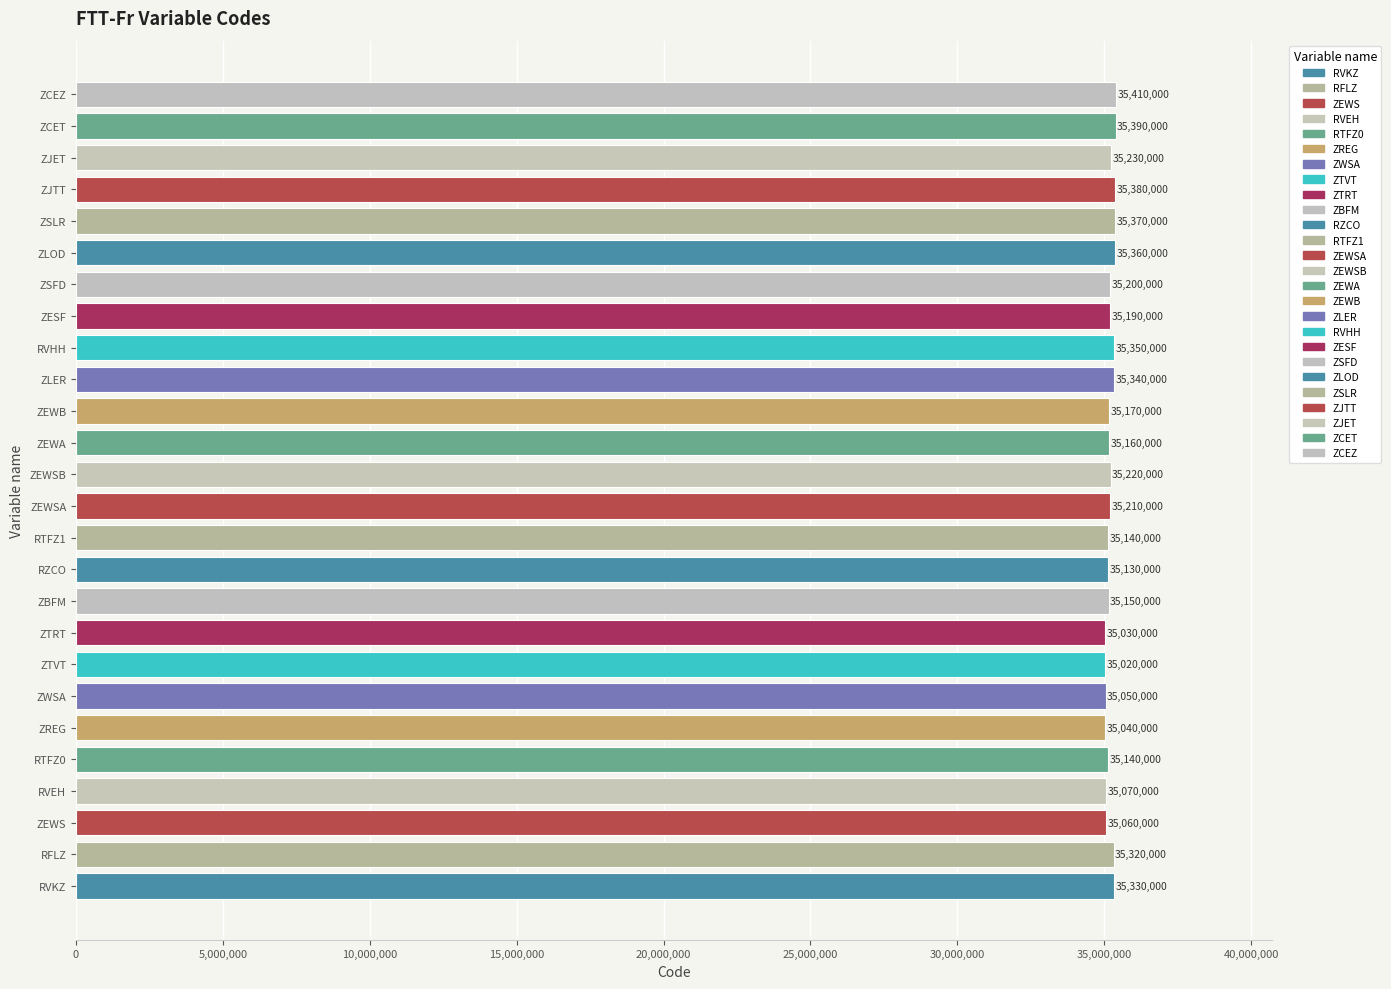

What is the sum of the values at ZCET and ZEWSB?

70610000